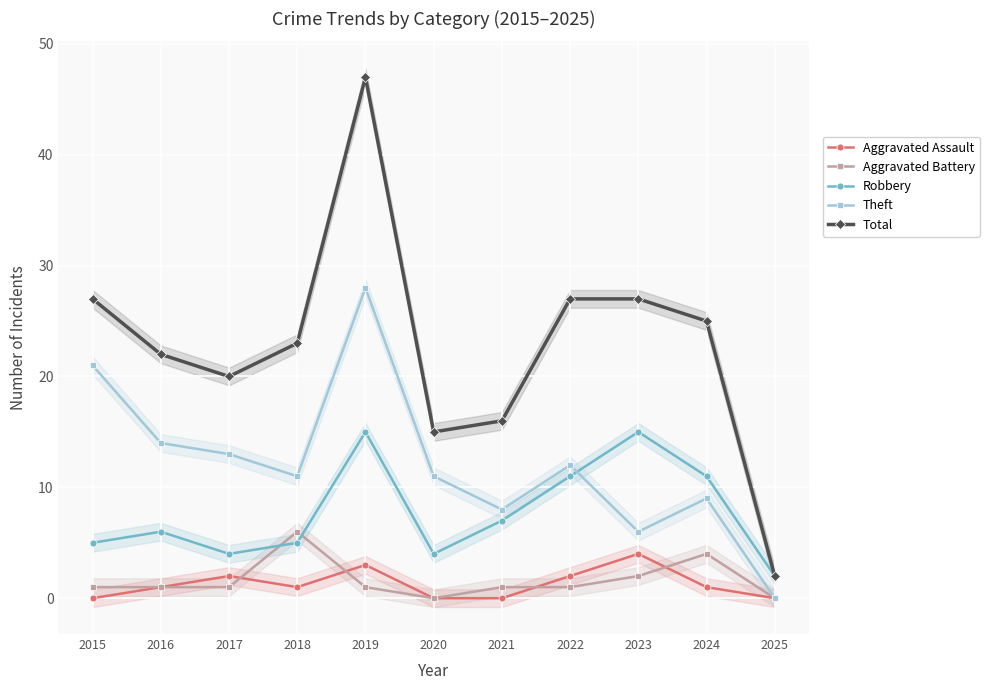

Is it true that Aggravated Assault equals 2 at 2015?

False